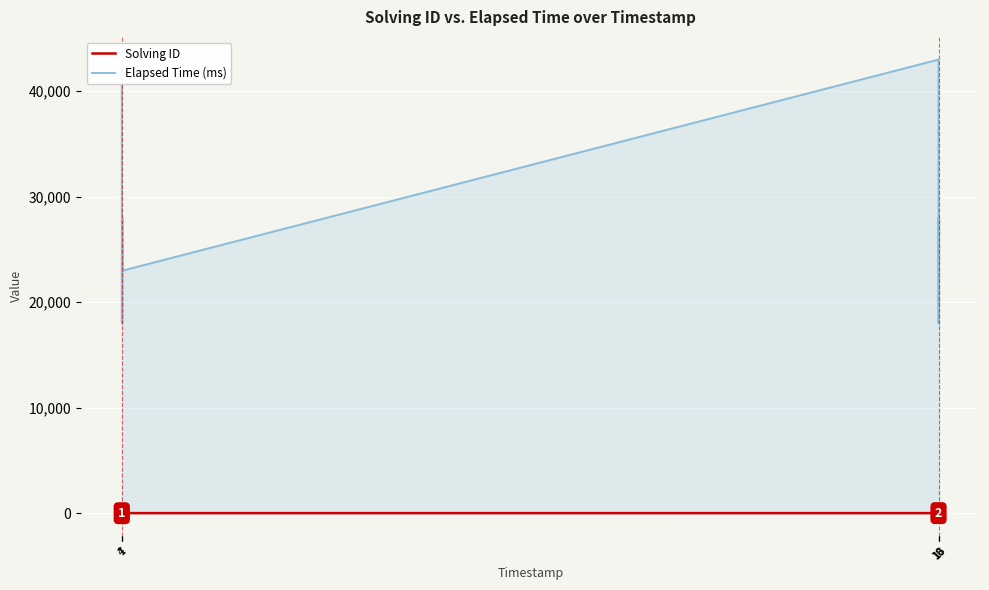

True or false: Solving ID and Elapsed Time (ms) intersect in this chart.

False